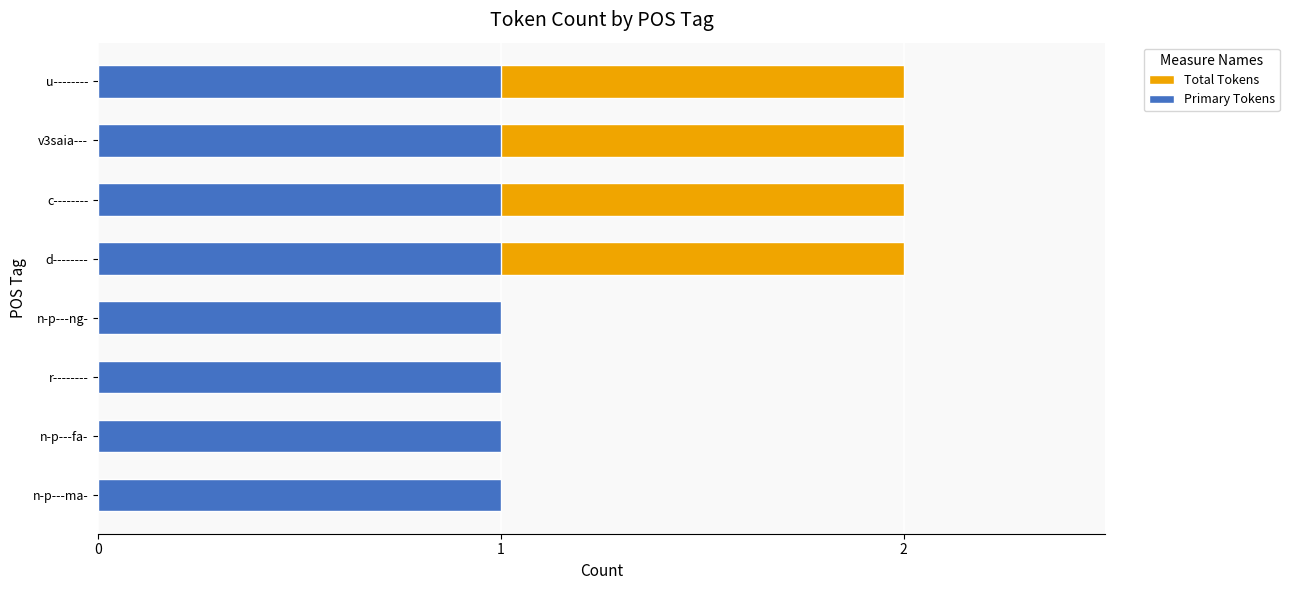

Is it true that Total Tokens equals 1.0 at n-p---fa-?

True